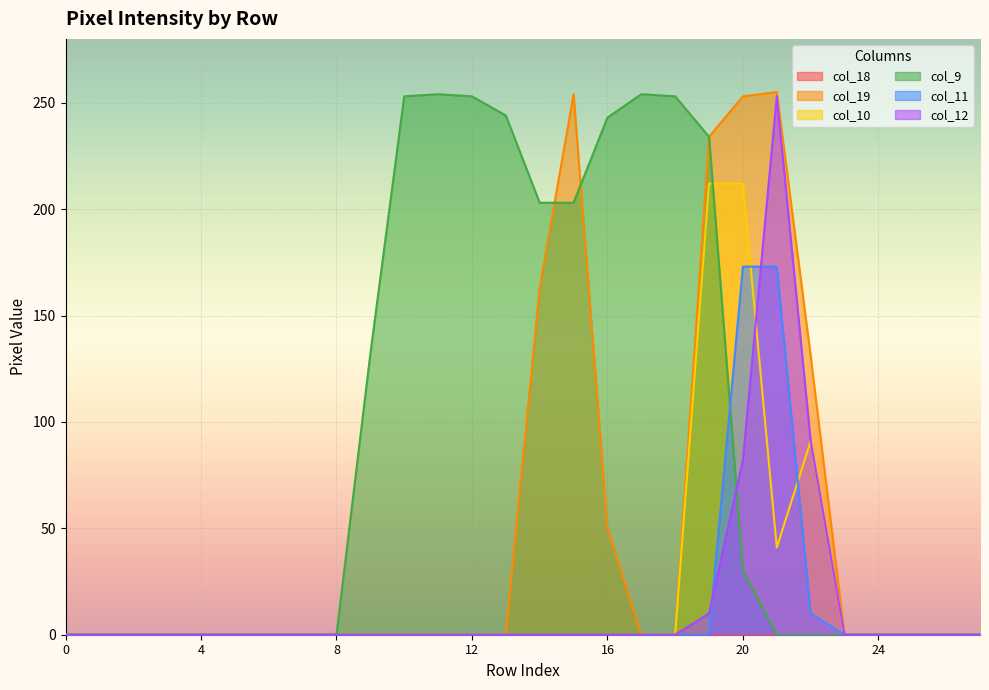

What is the maximum value for col_19?

255